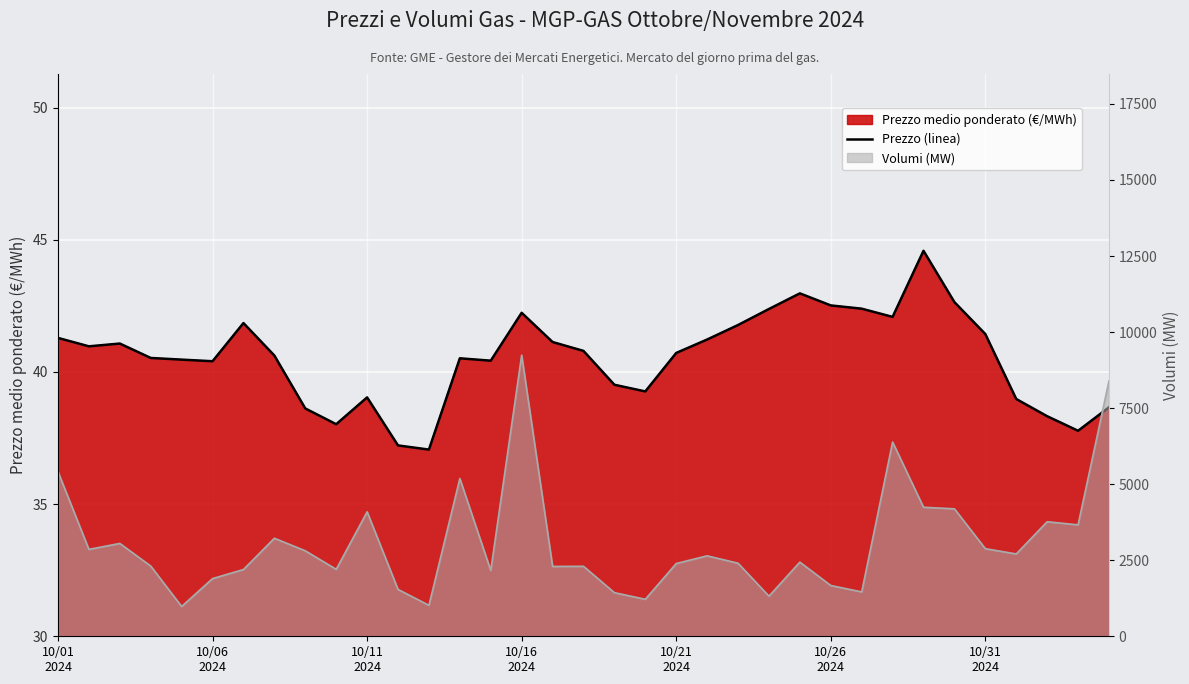

What is the greatest value displayed?

44.6